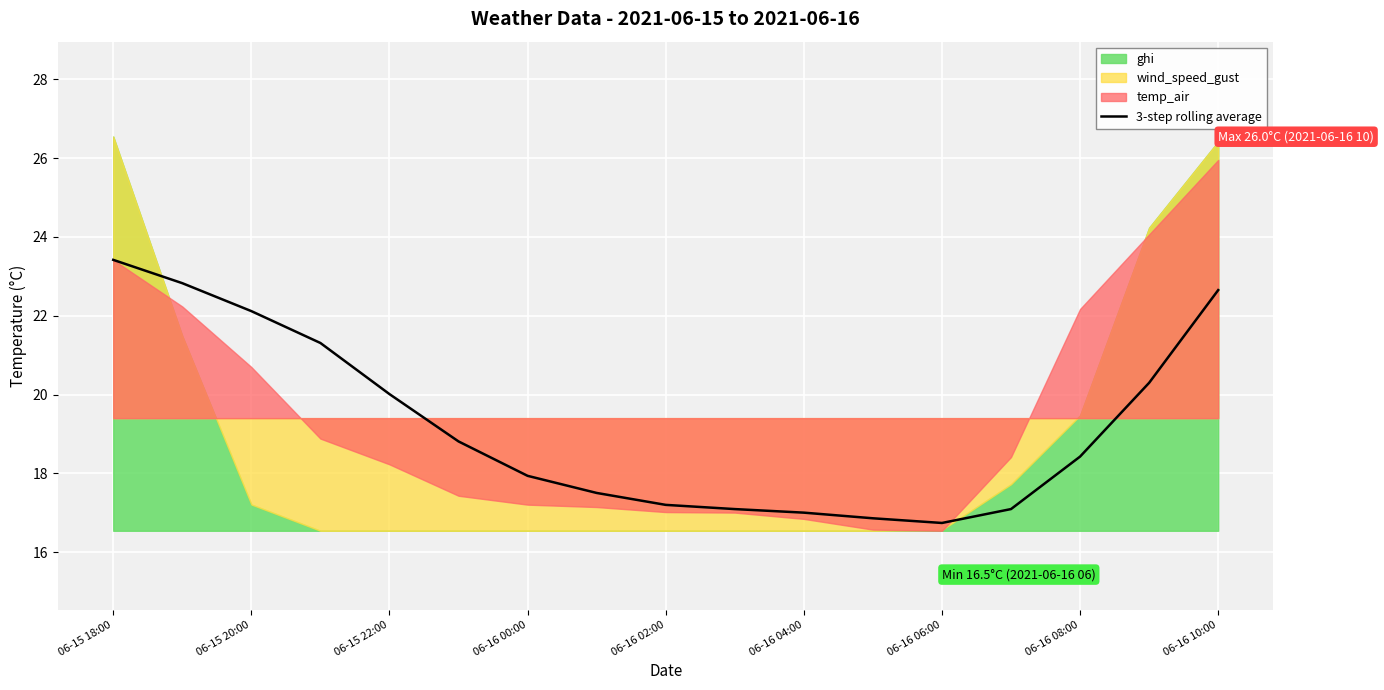

What is the highest value of the 3-step rolling average series?

23.4